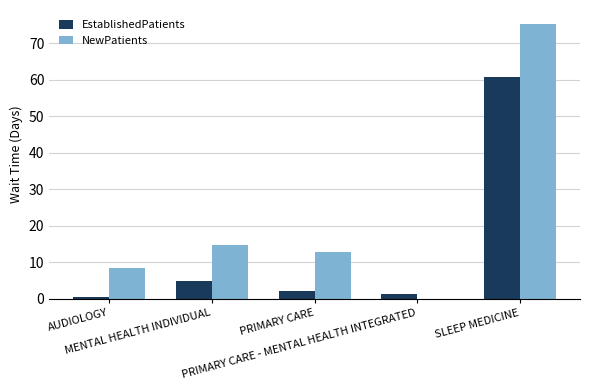

The EstablishedPatients series shows 2.0 at PRIMARY CARE. True or false?

True